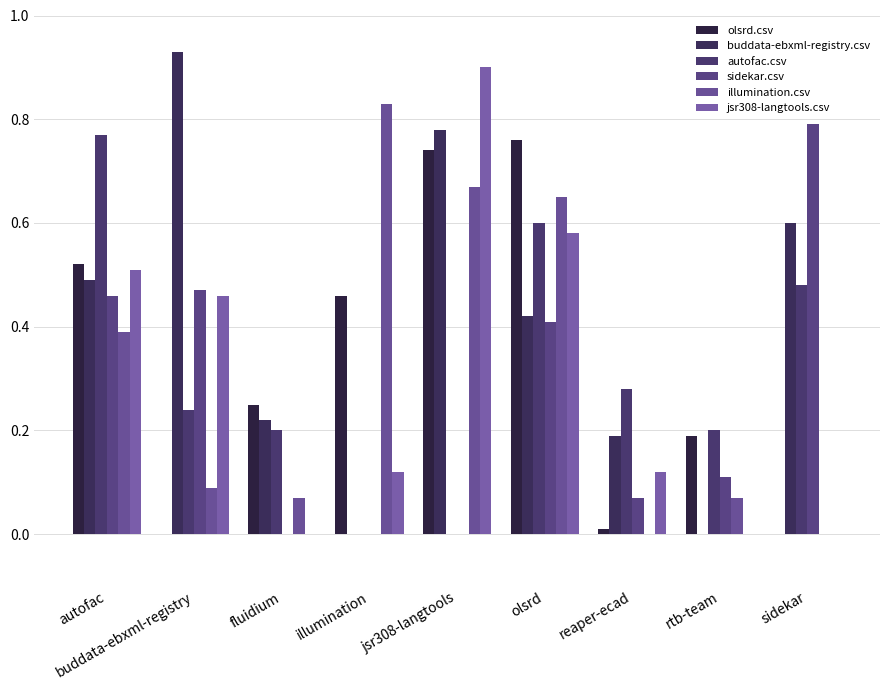

What is the label of the 9th bar from the right?

autofac